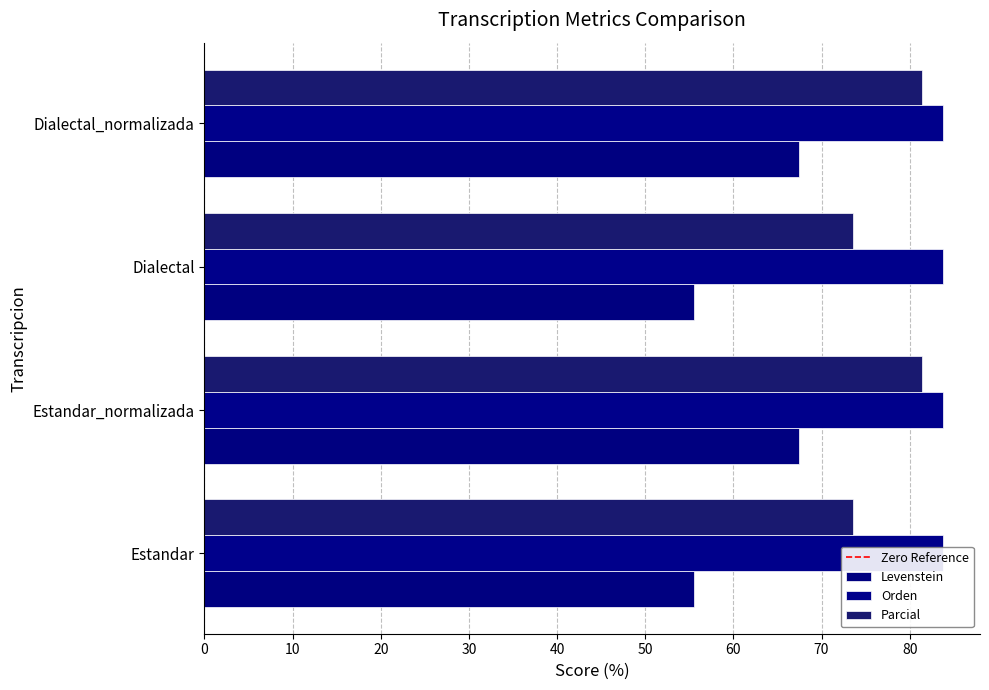

Is the value of Parcial at Estandar greater than the value of Levenstein at Estandar?

Yes